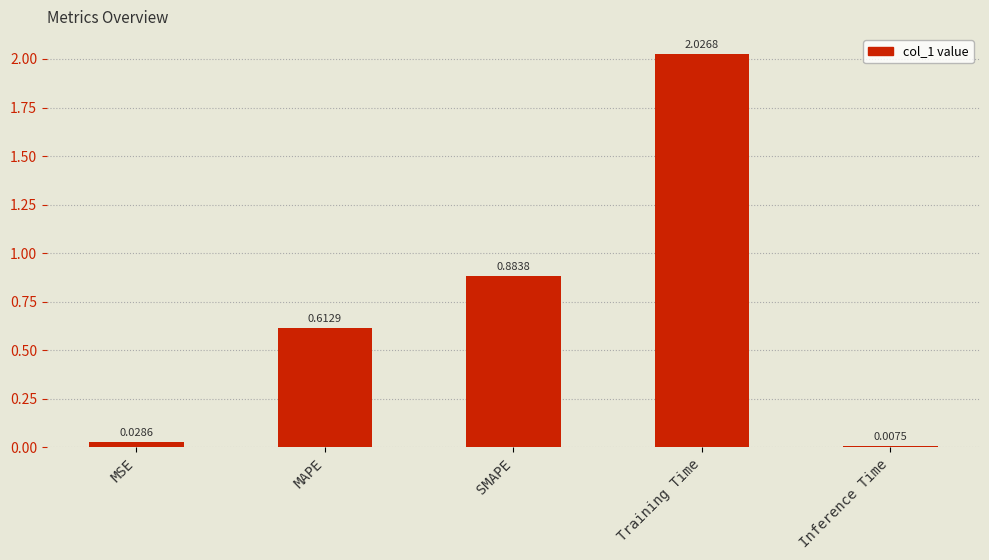

Which category has the lowest value across all series?

Inference Time